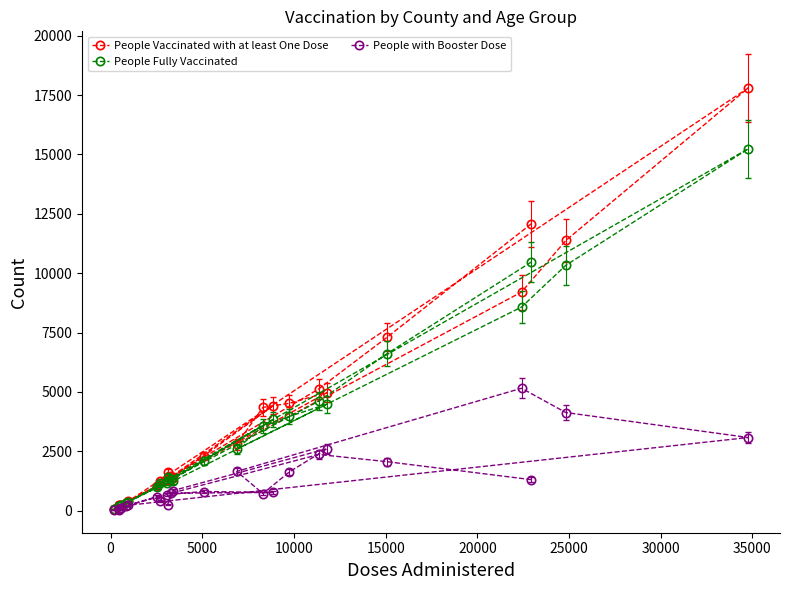

Which series has the widest spread of values?

People Vaccinated with at least One Dose